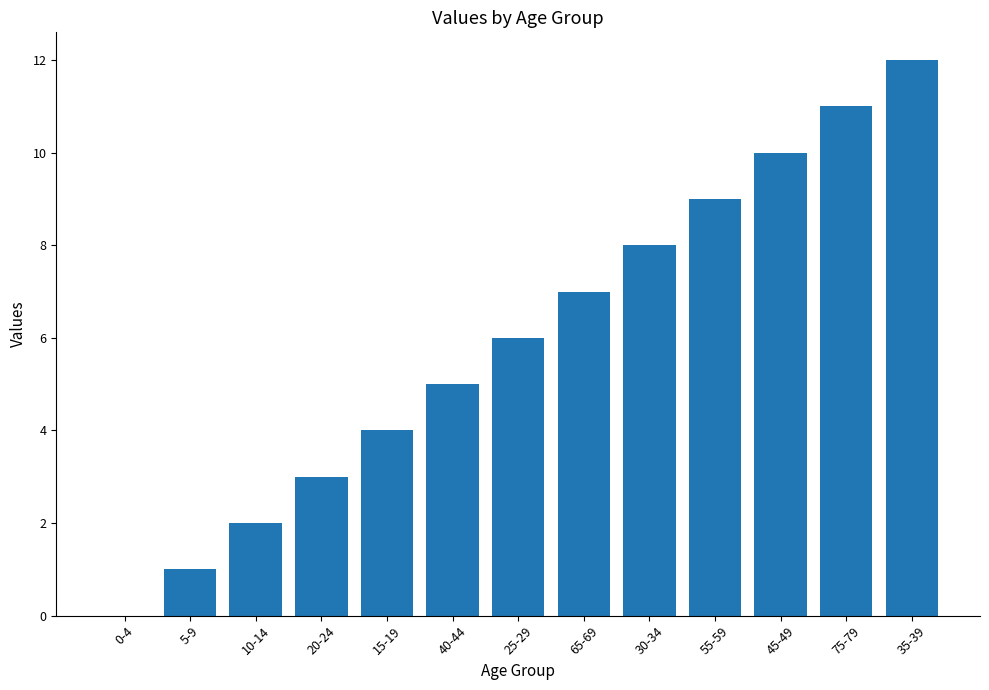

Reading left to right, what are all the values shown in this chart?

0-4=0	5-9=1	10-14=2	20-24=3	15-19=4	40-44=5	25-29=6	65-69=7	30-34=8	55-59=9	45-49=10	75-79=11	35-39=12